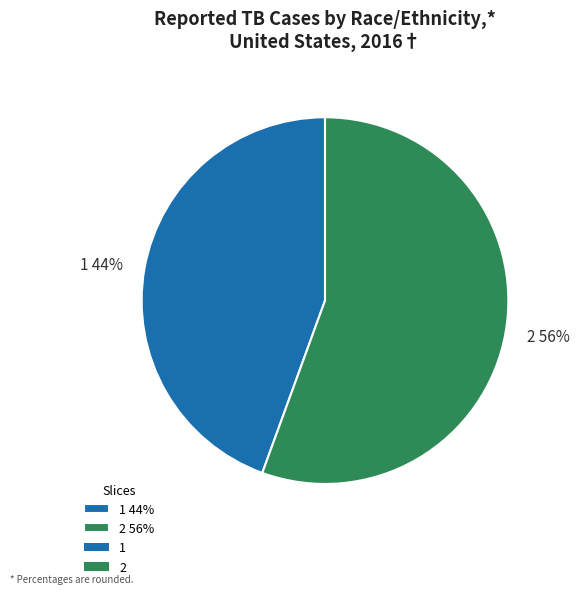

Which category has the smallest portion of the pie?

1